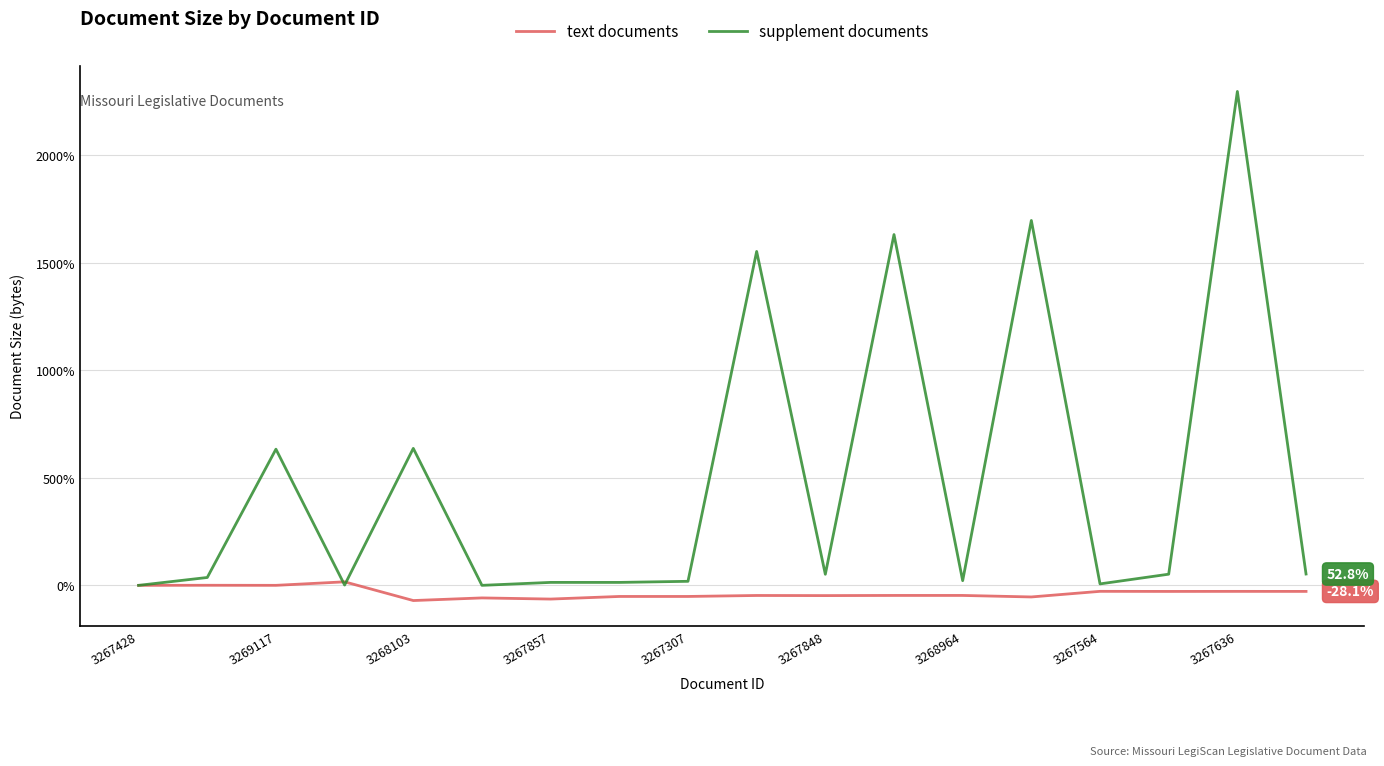

Rank the series by their maximum value, from lowest to highest.

text documents, supplement documents